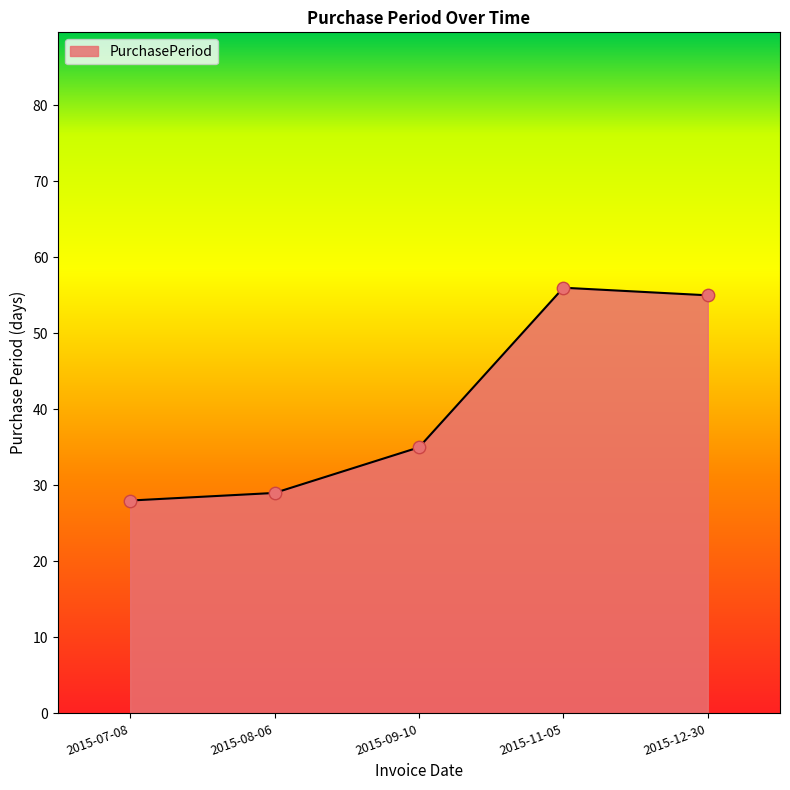

What is the change in value from 2015-11-05 to 2015-12-30?

-1